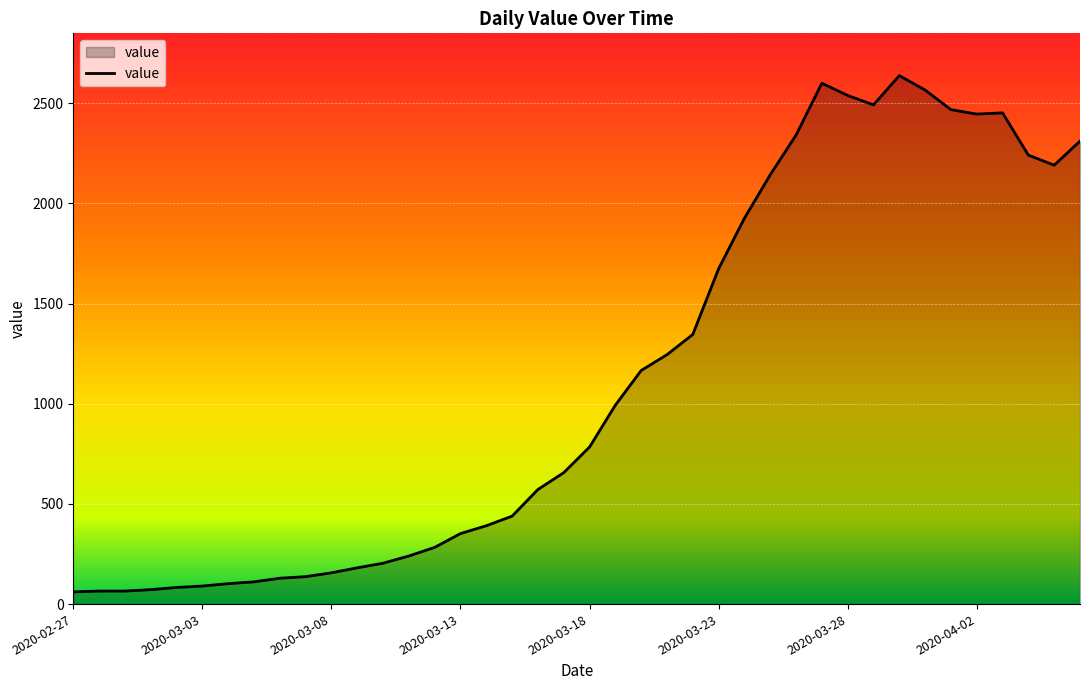

What is the difference between the maximum and minimum values?

2577